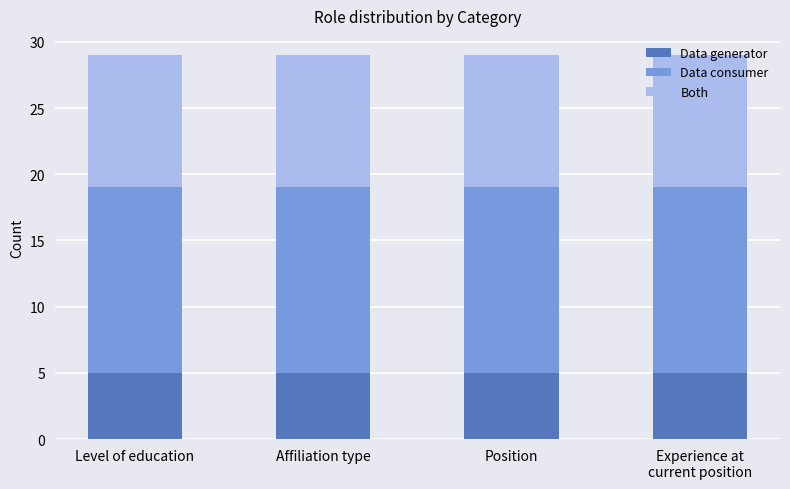

What is the average value of the Data generator series?

5